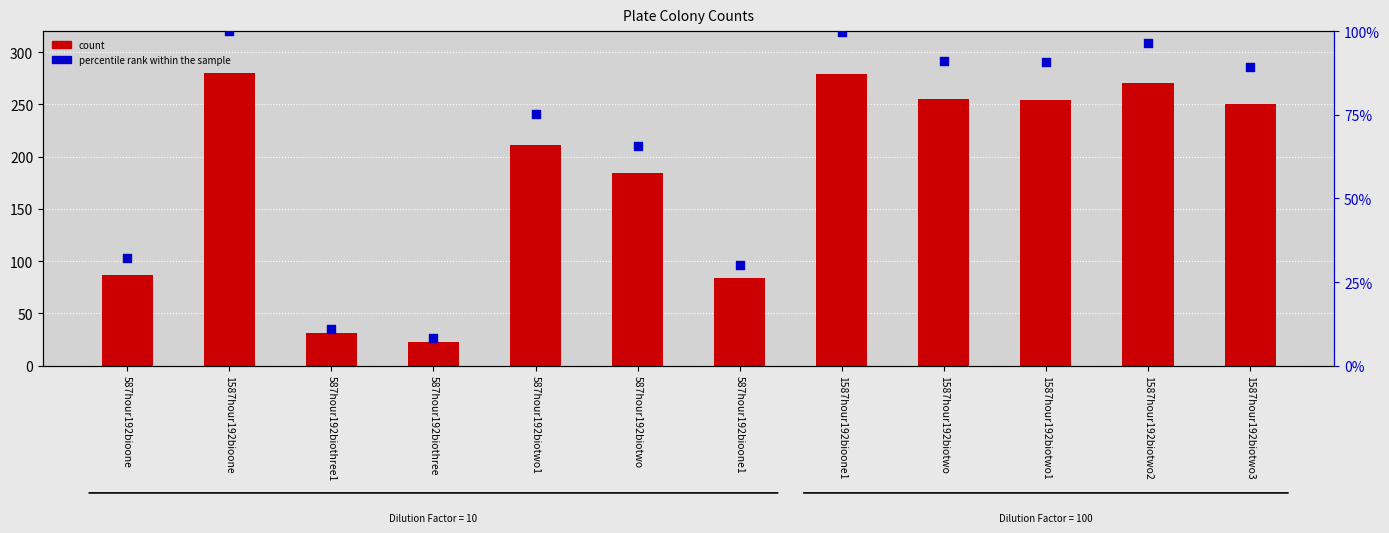

Which series has the largest total across all categories?

count